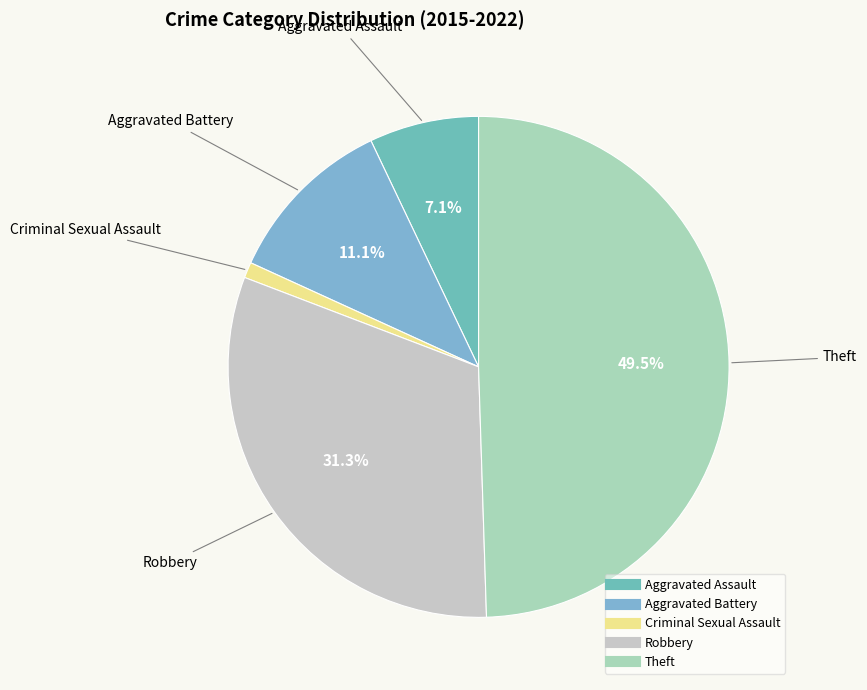

To the nearest percent, what portion does Aggravated Assault represent?

7%